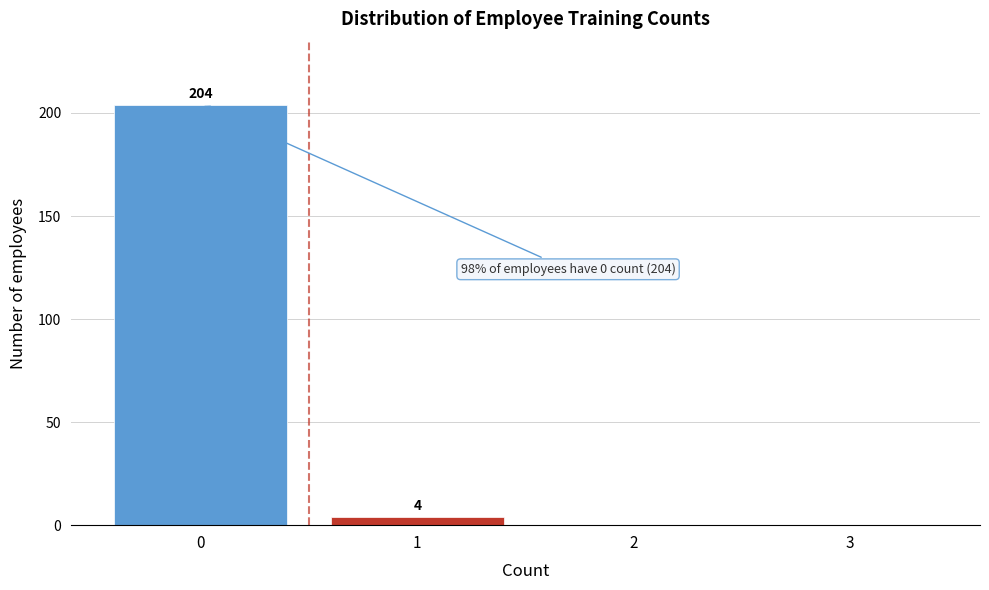

Reading right to left, what are all the values shown in this chart?

3=0	2=0	1=4	0=204